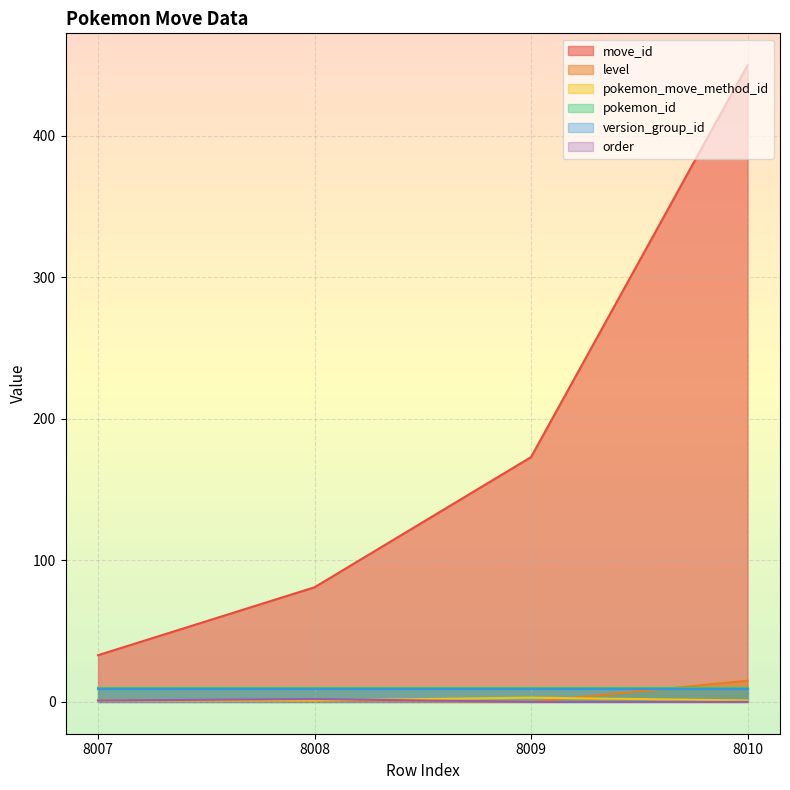

True or false: level and move_id intersect in this chart.

False